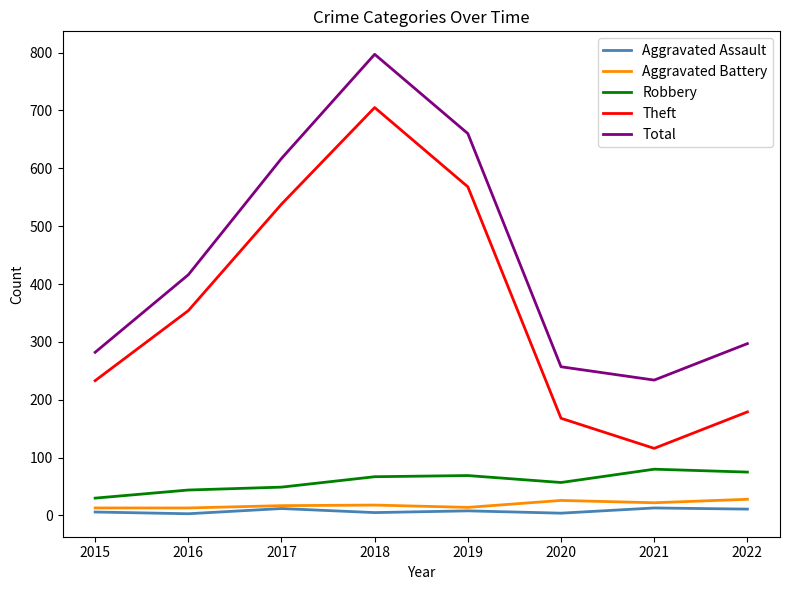

At which category is the sum across all series the highest?

2018